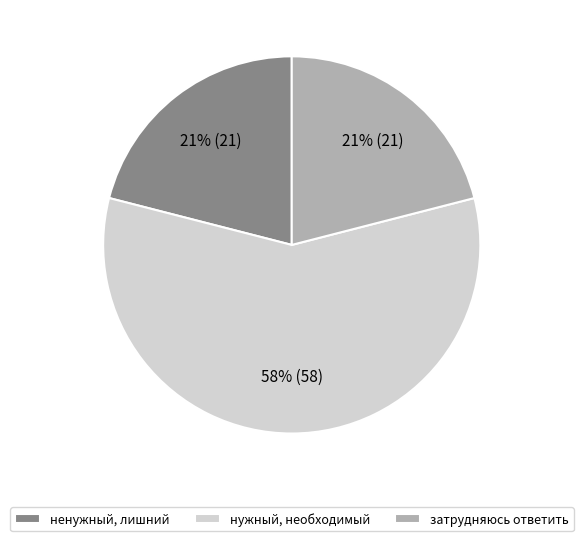

Which has a higher value, нужный, необходимый or ненужный, лишний?

нужный, необходимый